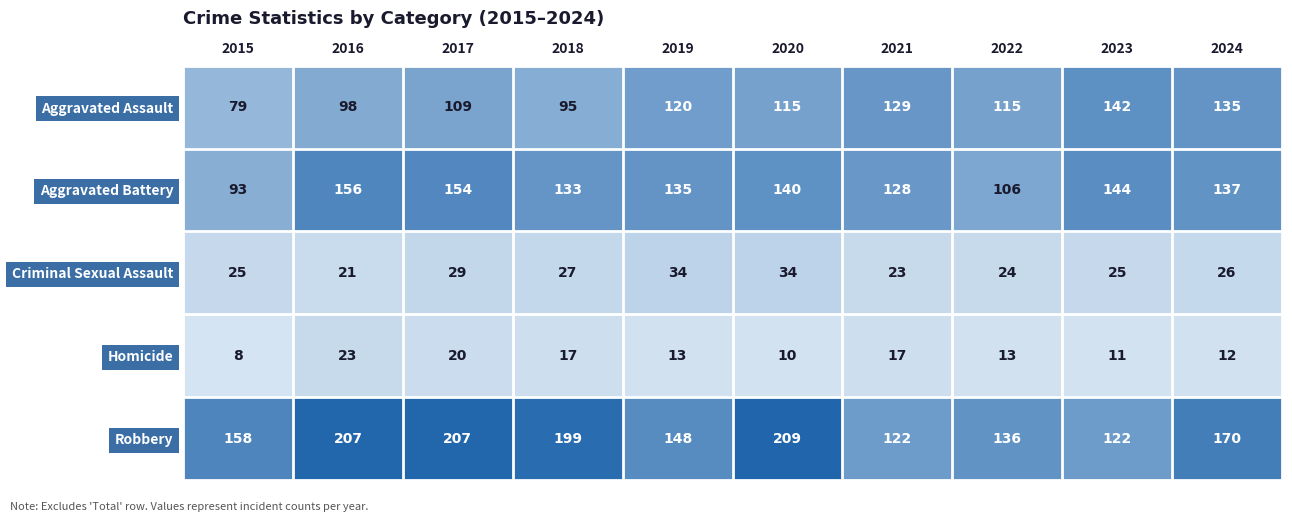

Which series has the largest range (max minus min)?

Robbery